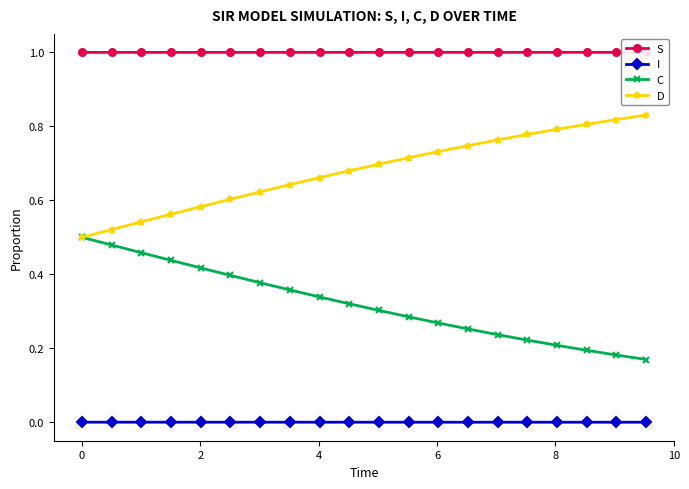

What is the difference between the maximum and minimum values in the C series?

0.3